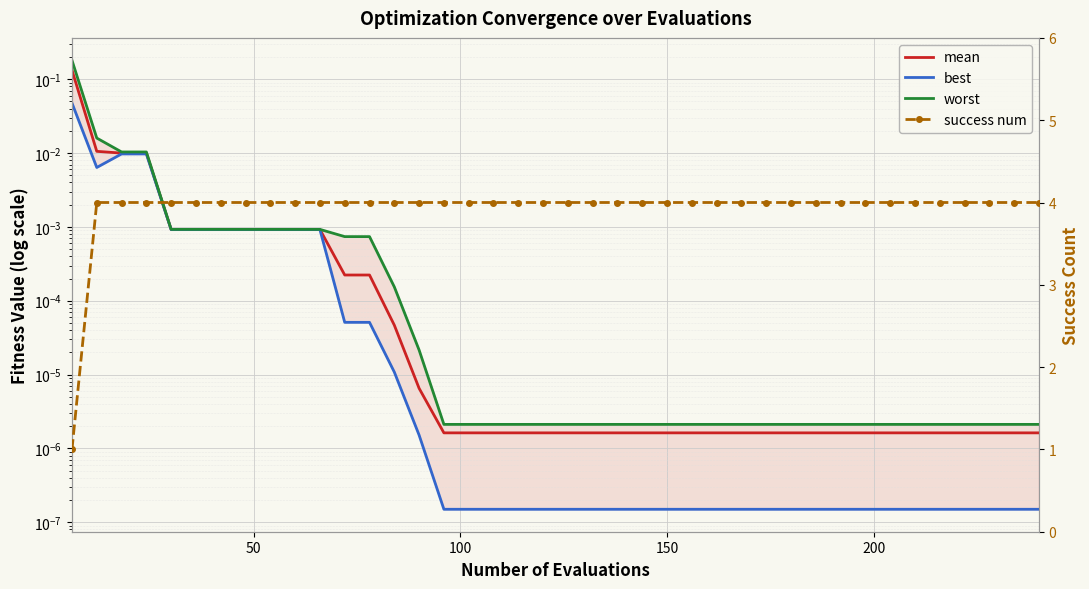

The value of mean at 34 is 0.0. True or false?

False